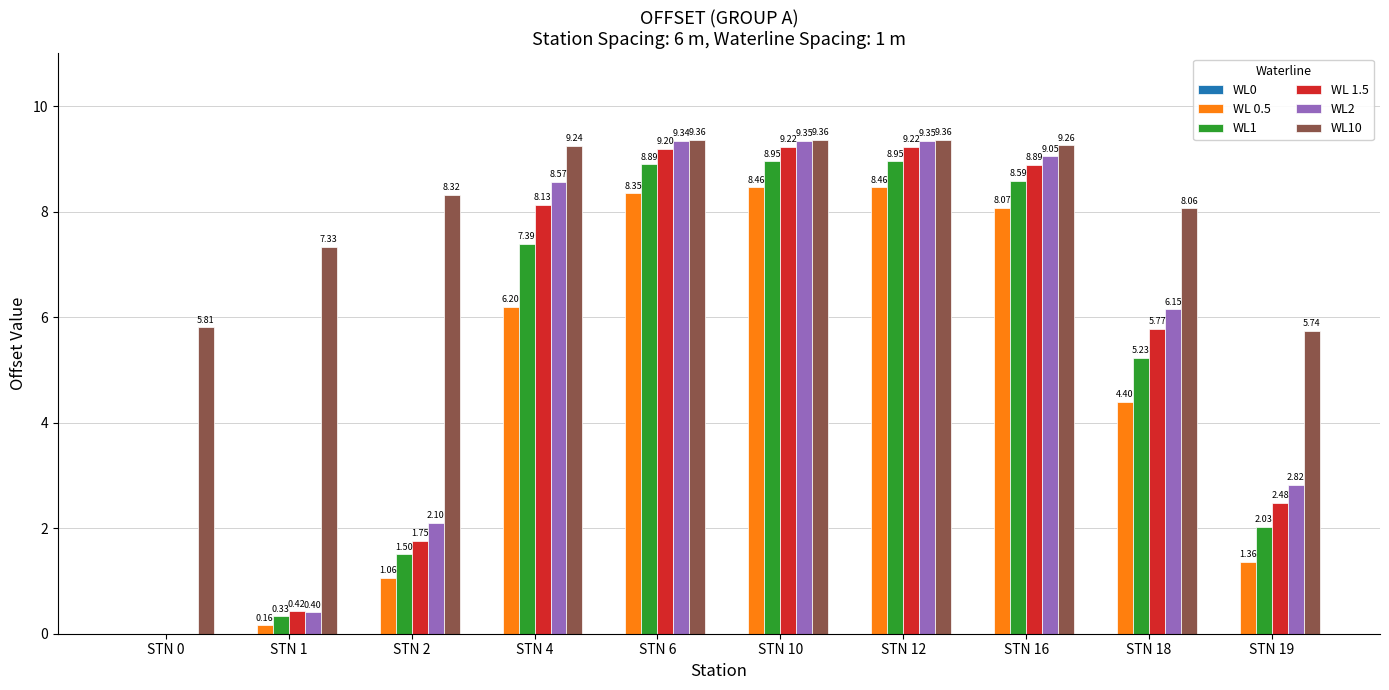

What is the average value of the WL 1.5 series?

5.5